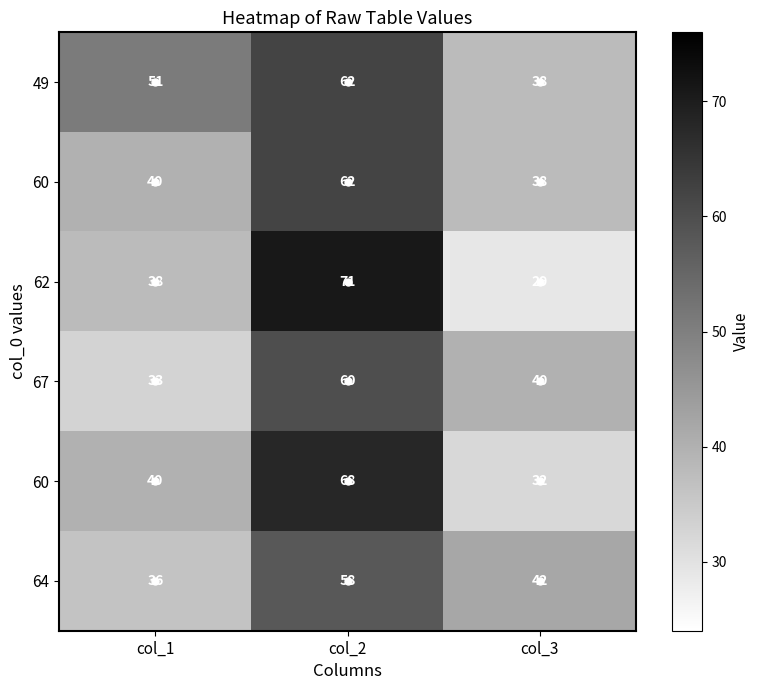

What is the total value across all series at col_3?

219